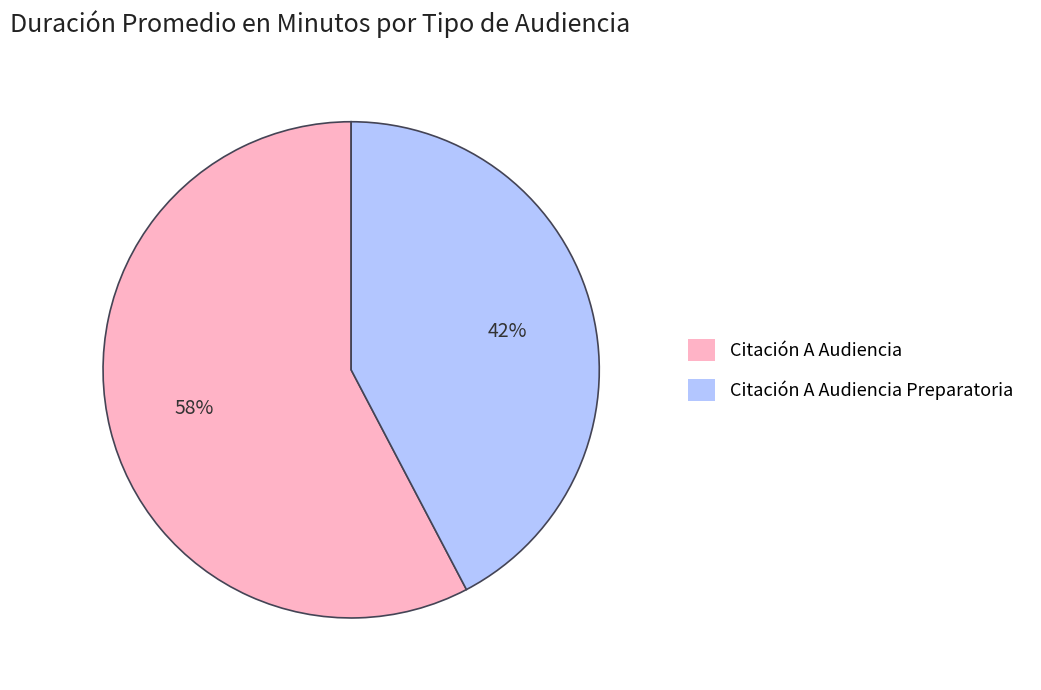

Rank the categories by value from highest to lowest.

Citación A Audiencia, Citación A Audiencia Preparatoria